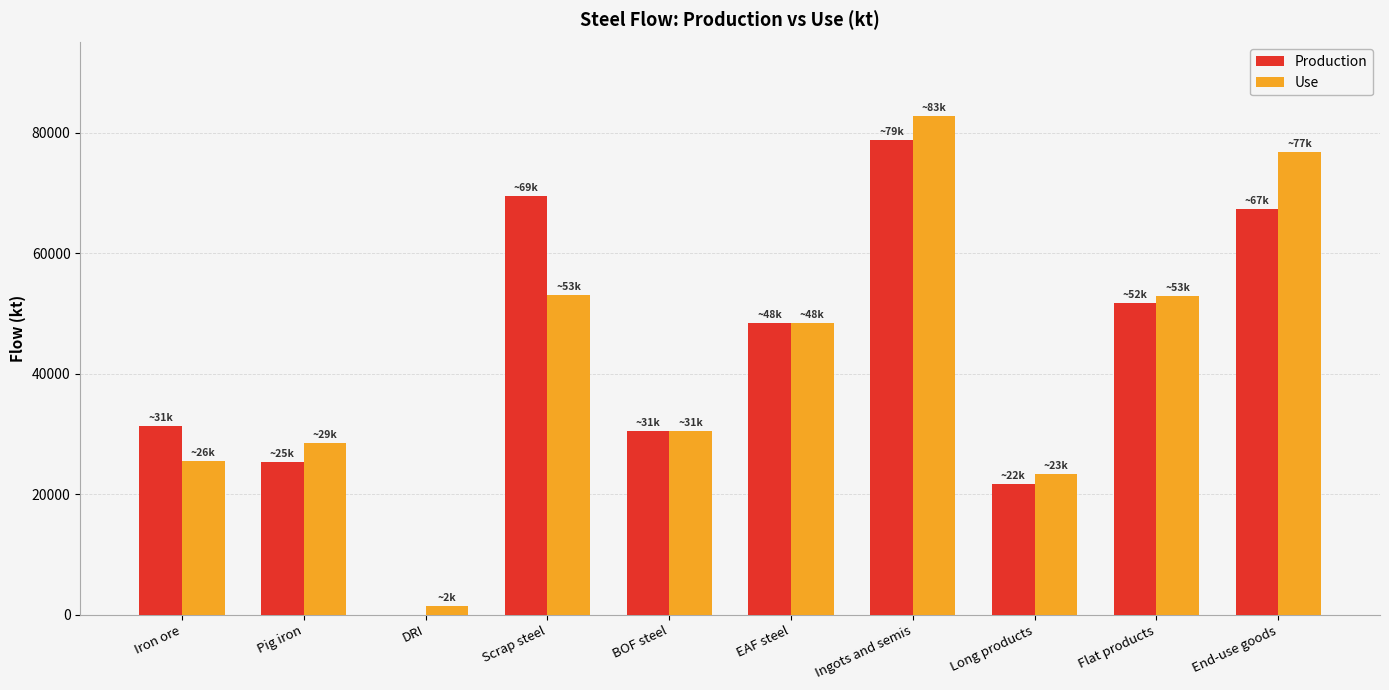

Is the value of Use at Ingots and semis greater than the value of Production at Pig iron?

Yes